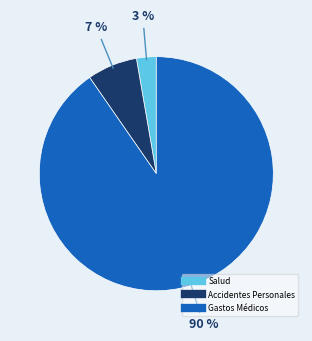

To the nearest percent, what is the combined percentage of Accidentes Personales and Salud?

10%